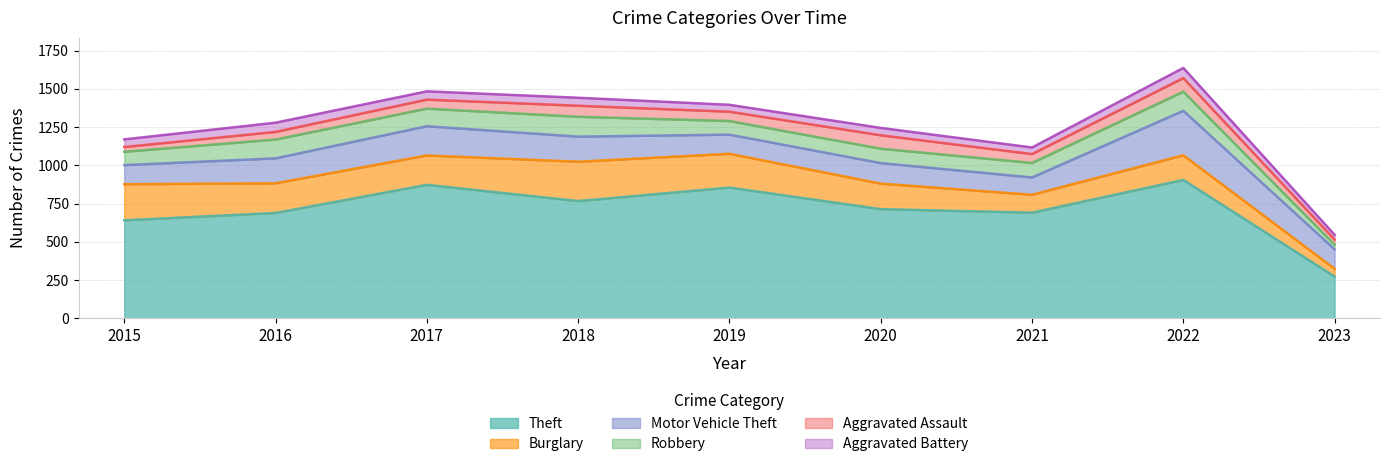

At 2020, list the series in order from smallest to largest.

Aggravated Battery, Aggravated Assault, Robbery, Motor Vehicle Theft, Burglary, Theft